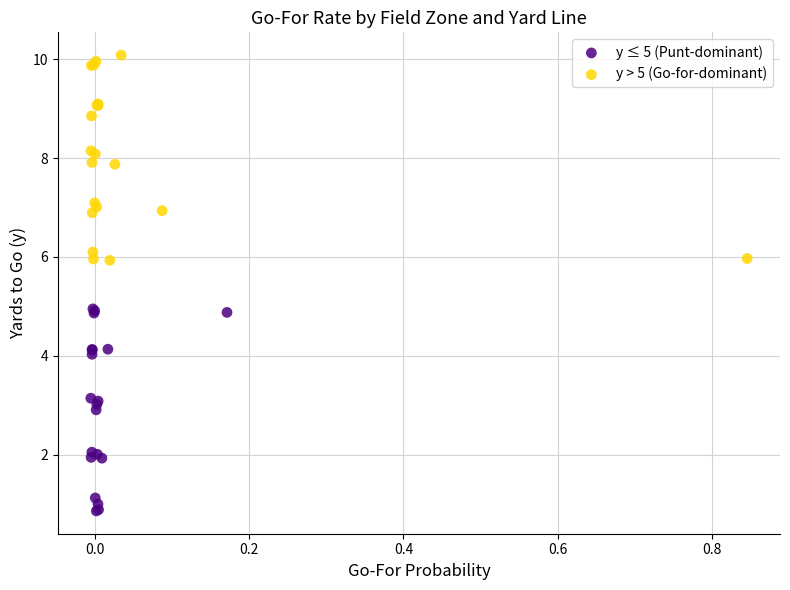

What are all the series names shown in the legend?

y ≤ 5 (Punt-dominant), y > 5 (Go-for-dominant)